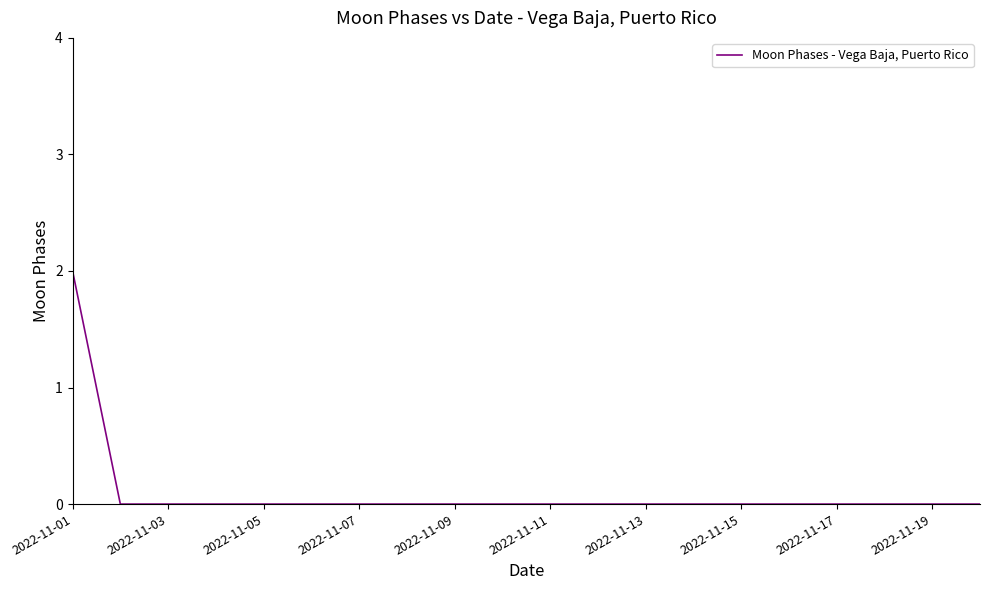

Is this an area chart (filled region under the line)?

No